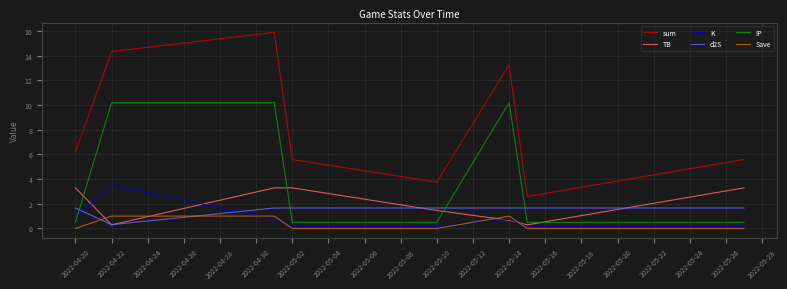

True or false: IP has more than 2 points higher than both neighbors.

False